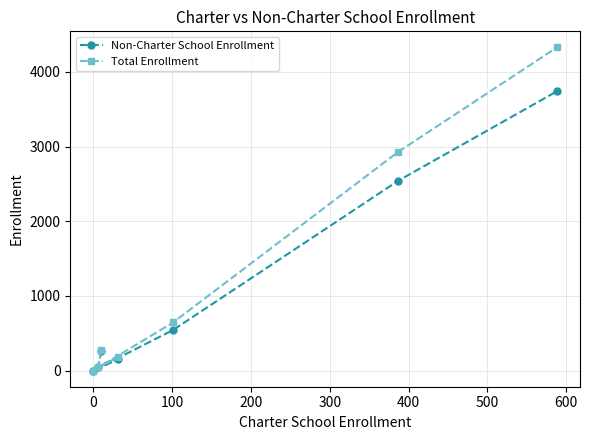

Rank the series by their maximum value, from highest to lowest.

Total Enrollment, Non-Charter School Enrollment